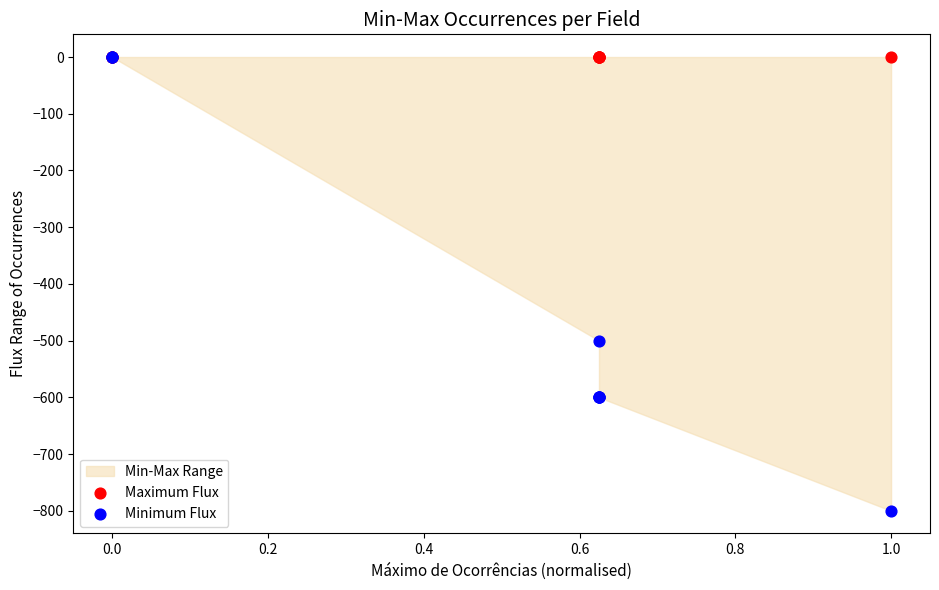

In the Minimum Flux series, what Y value is closest to -400?

-500